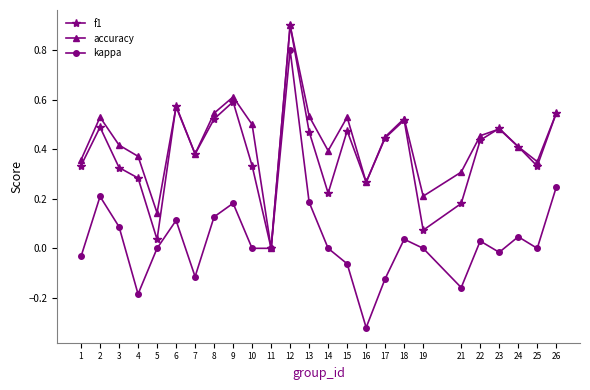

How many lines are shown in the chart?

3